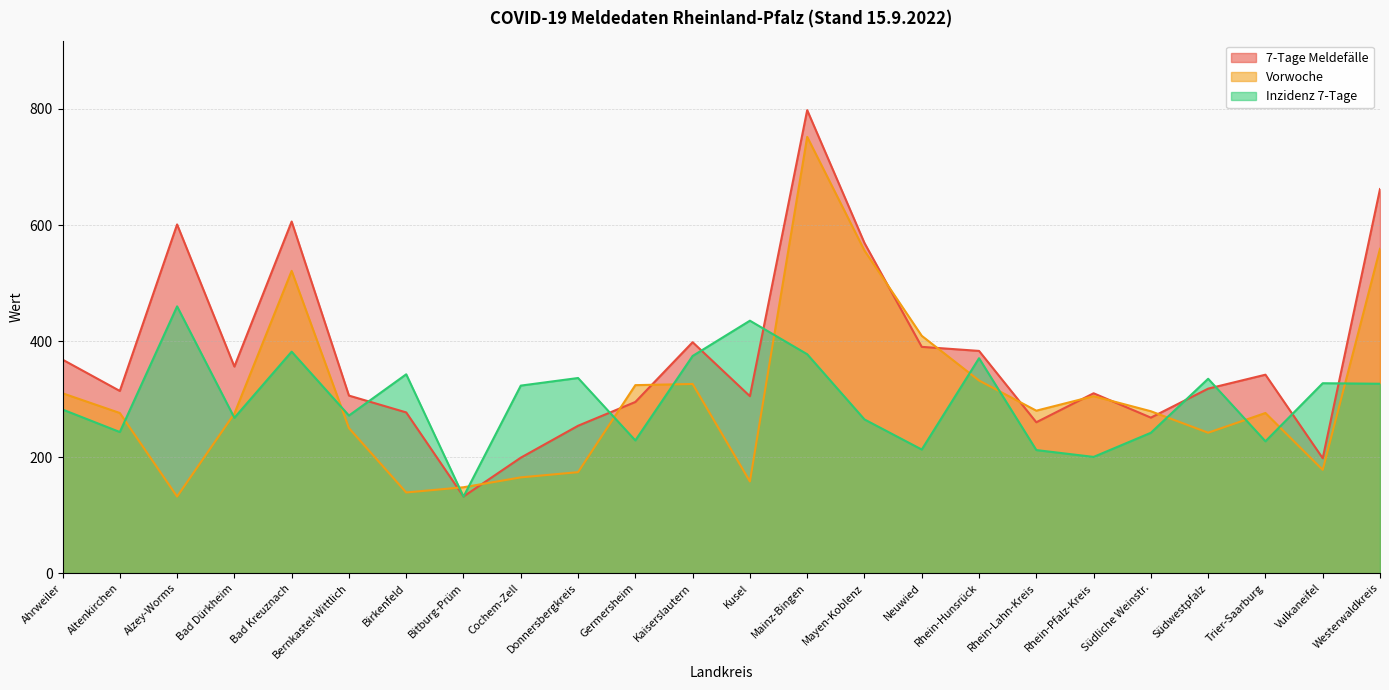

What is the sum of the 7-Tage Meldefälle values at Rhein-Lahn-Kreis and Kusel?

565.0